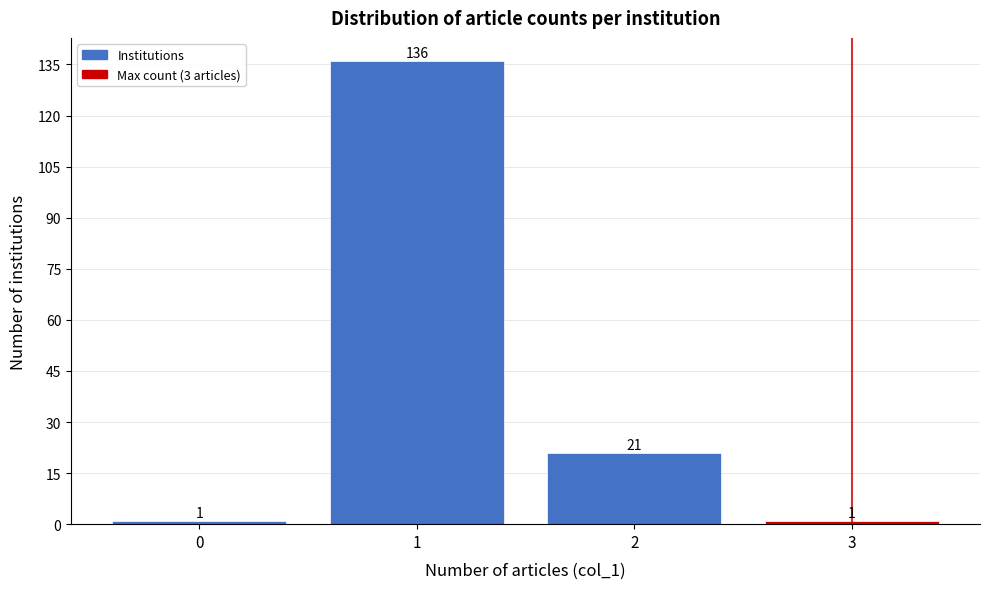

What is the height of the bar covering 2.5 to 3.5 on the x-axis?

1